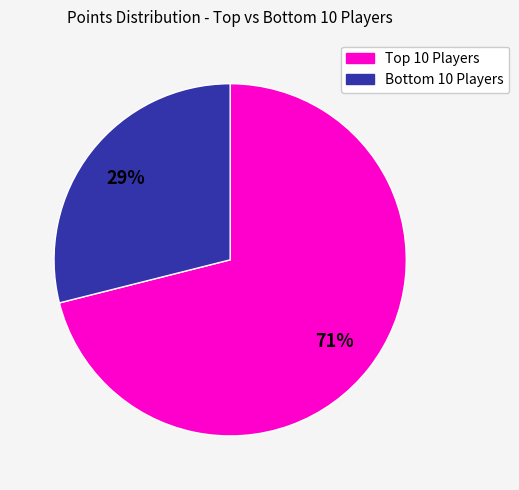

To the nearest percent, what is the difference between the largest and smallest slice percentages?

42%